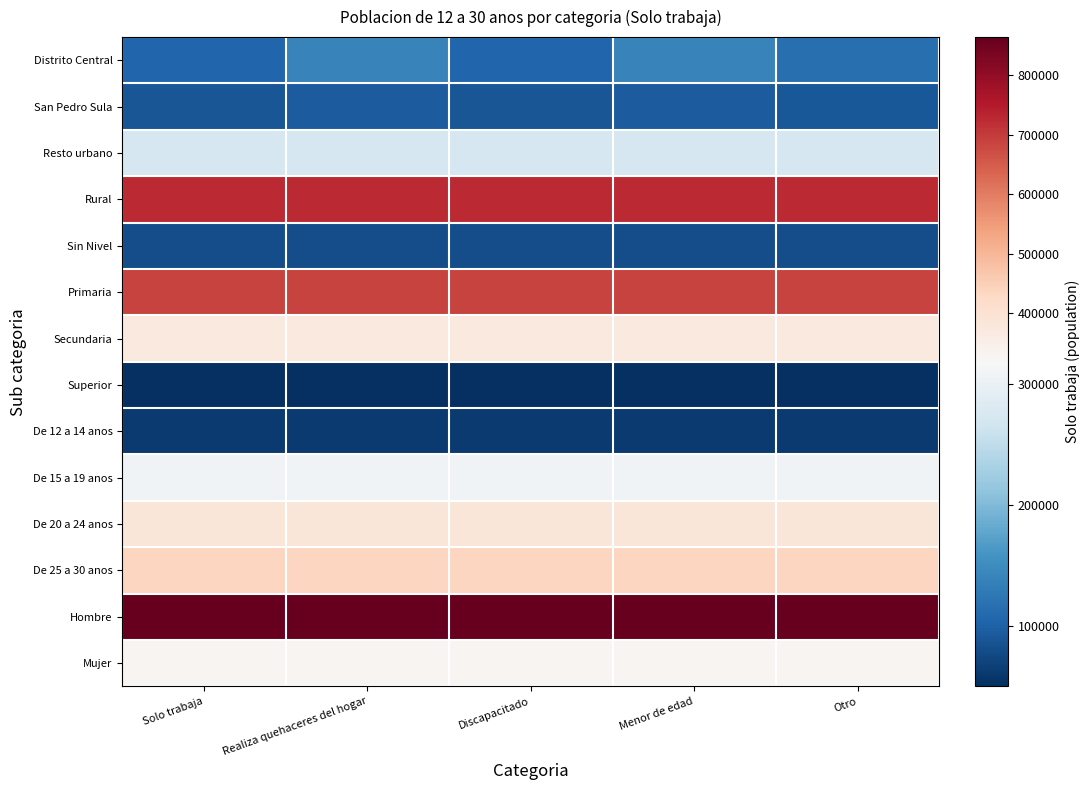

List the series in order of their peak value, highest first.

Hombre, Rural, Primaria, De 25 a 30 anos, De 20 a 24 anos, Secundaria, Mujer, De 15 a 19 anos, Resto urbano, Distrito Central, San Pedro Sula, Sin Nivel, De 12 a 14 anos, Superior